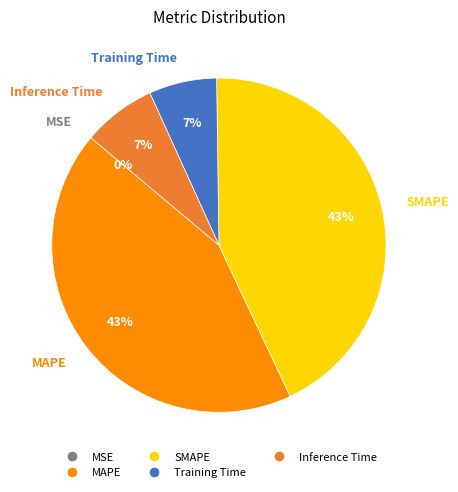

Is there any slice that represents more than half of the pie?

No